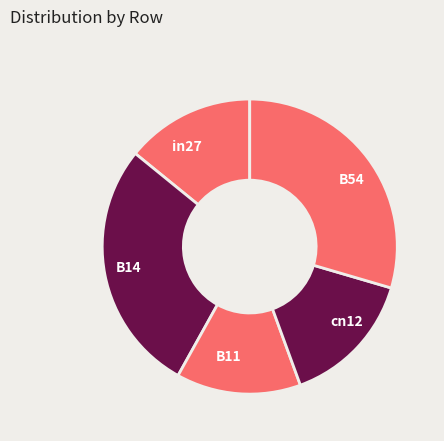

Is the sum of B54 and in27 greater than half?

No